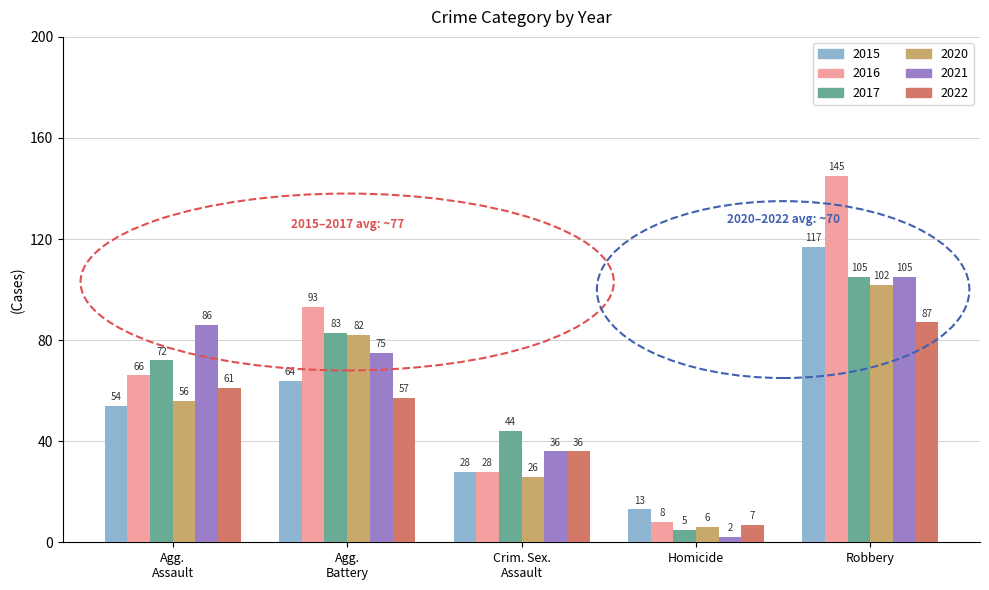

How many distinct data groups are displayed?

6